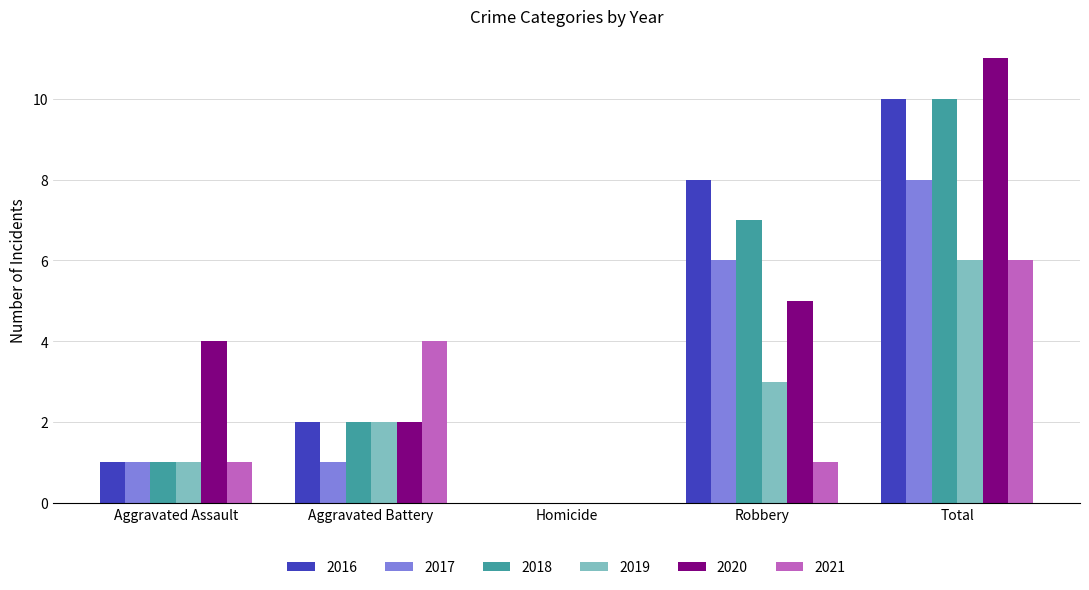

Is it true that 2021 equals 1 at Aggravated Assault?

True